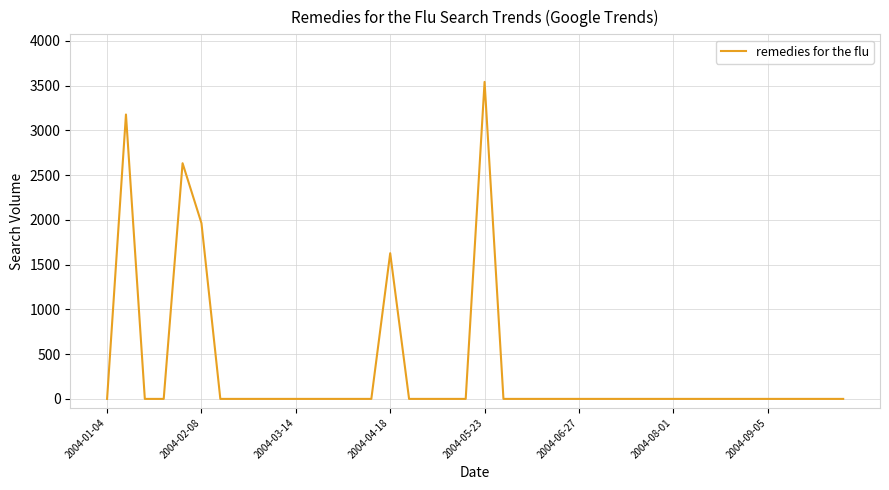

Is this an area chart (filled region under the line)?

No